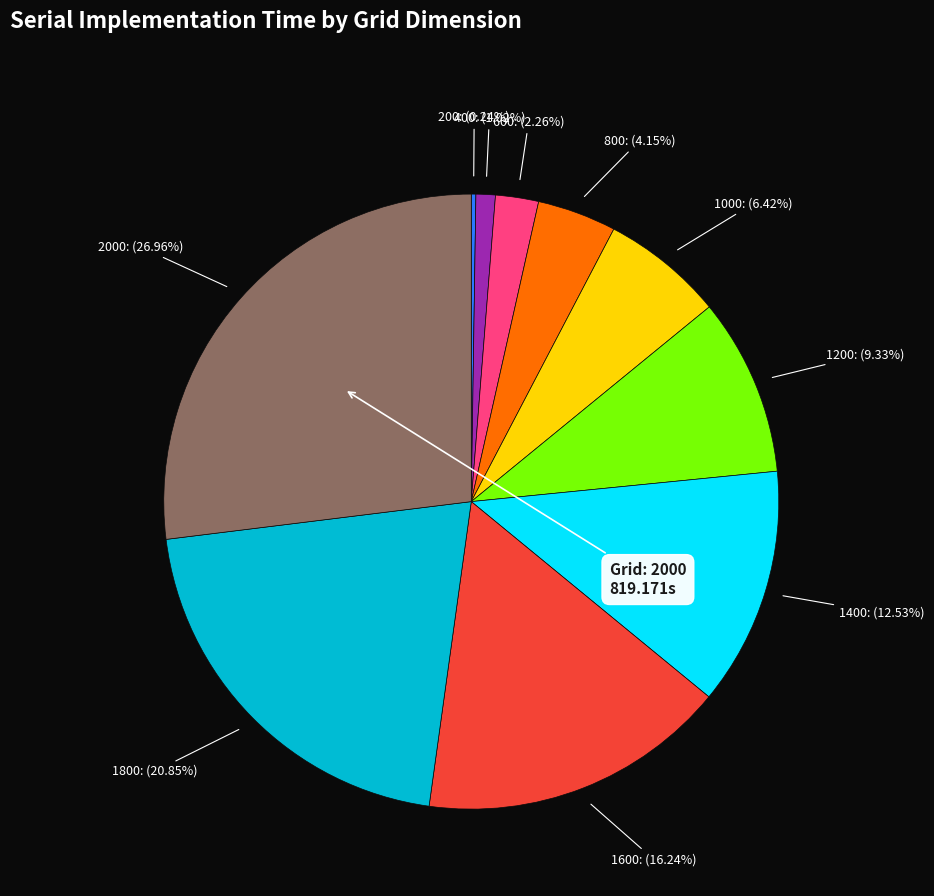

Does 800: (4.15%) represent more than half of the total?

No